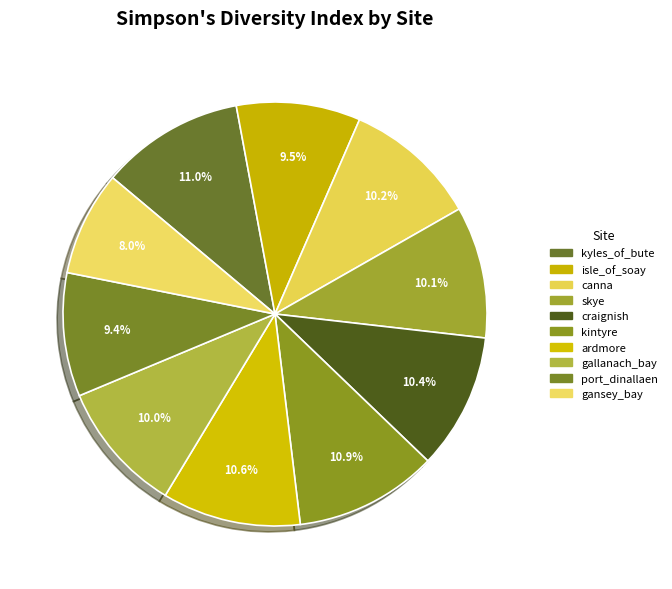

What percentage do skye and gansey_bay together represent?

18.0%